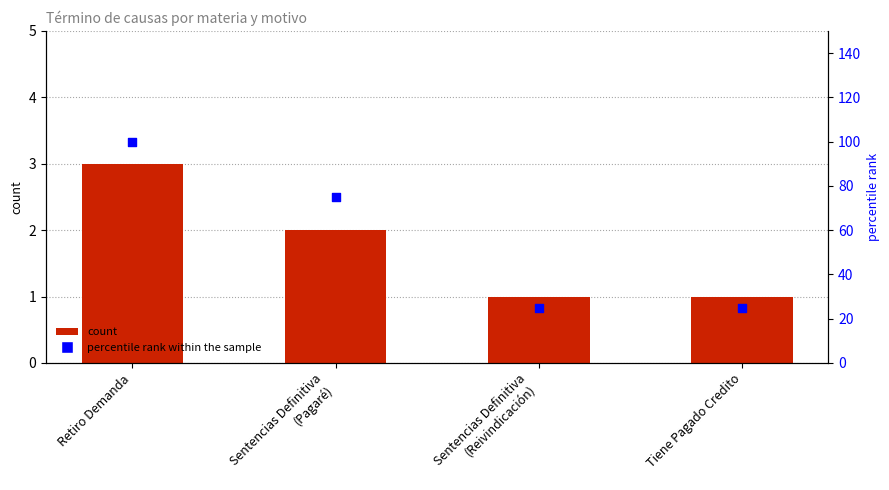

Which series reaches the maximum Y coordinate?

percentile rank within the sample